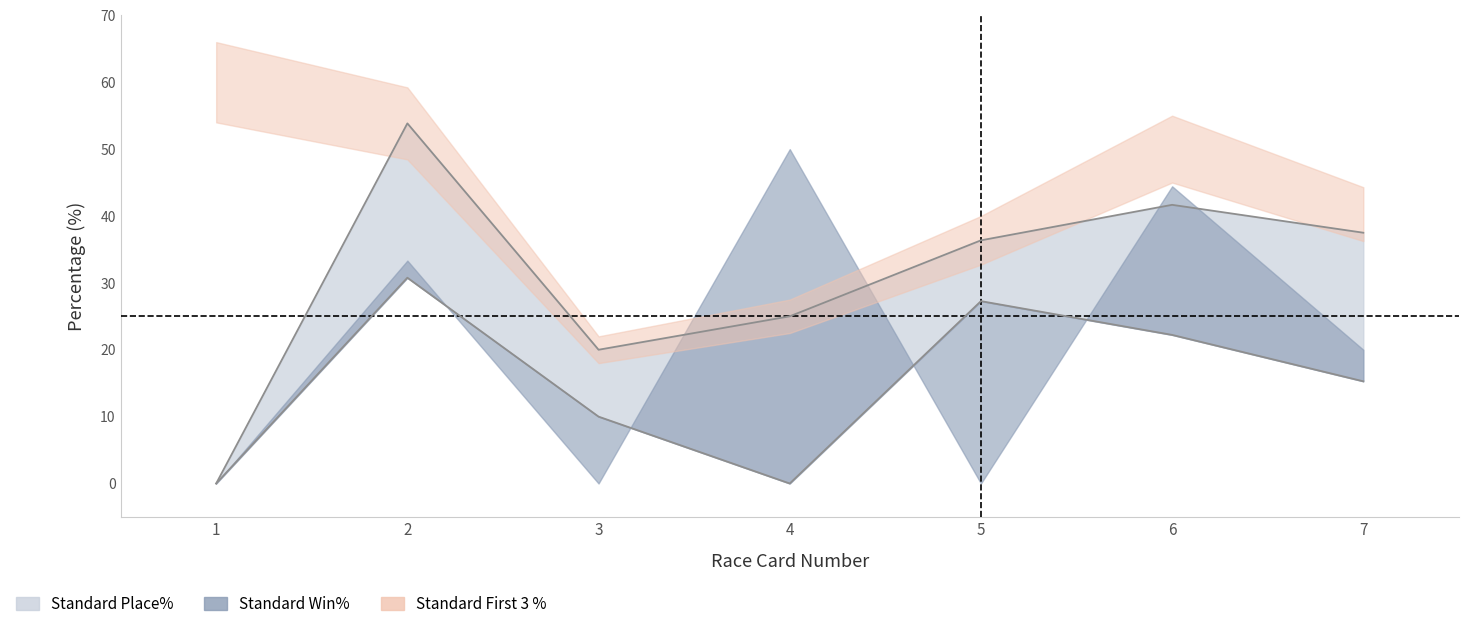

True or false: Standard Win% has more than 2 points higher than both neighbors.

False